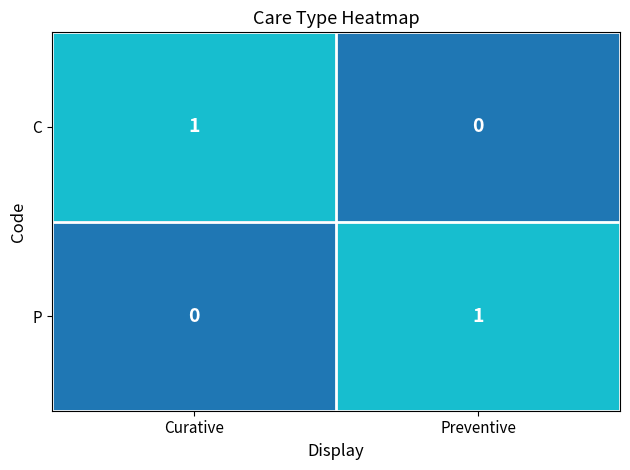

Where is C nearest to the value 0?

Preventive